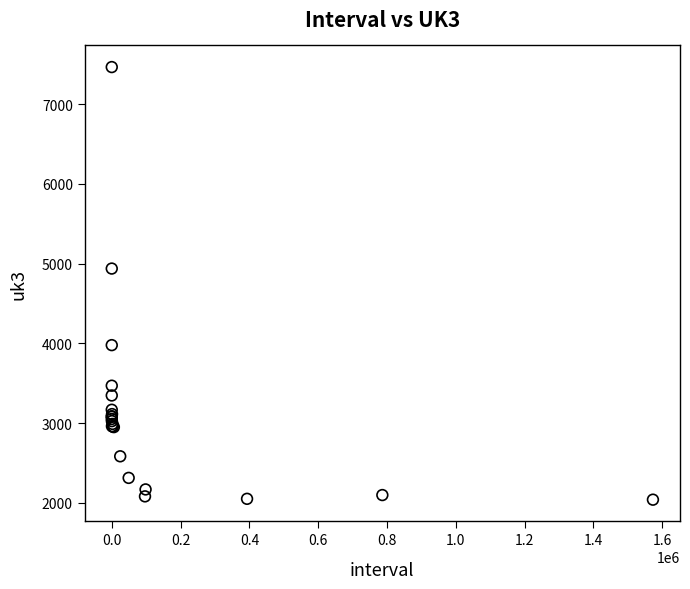

What Y value in the scatter plot is closest to 4752?

4938.1